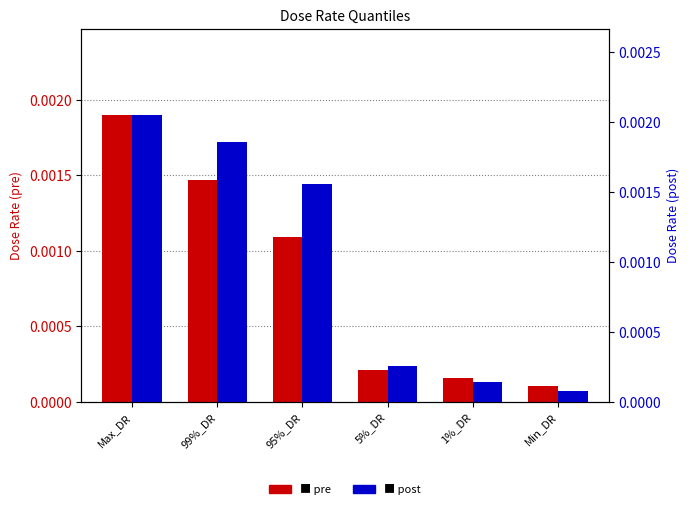

How many groups of bars are there?

6